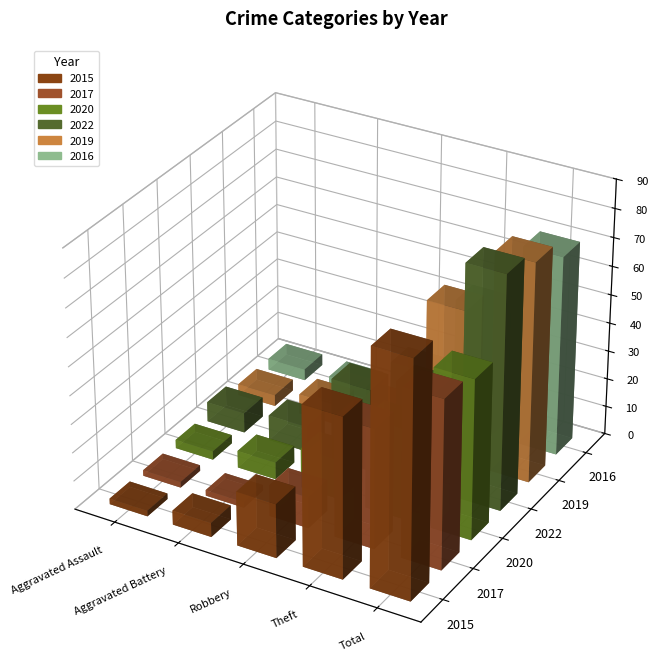

At which category is the sum across all series the highest?

Total